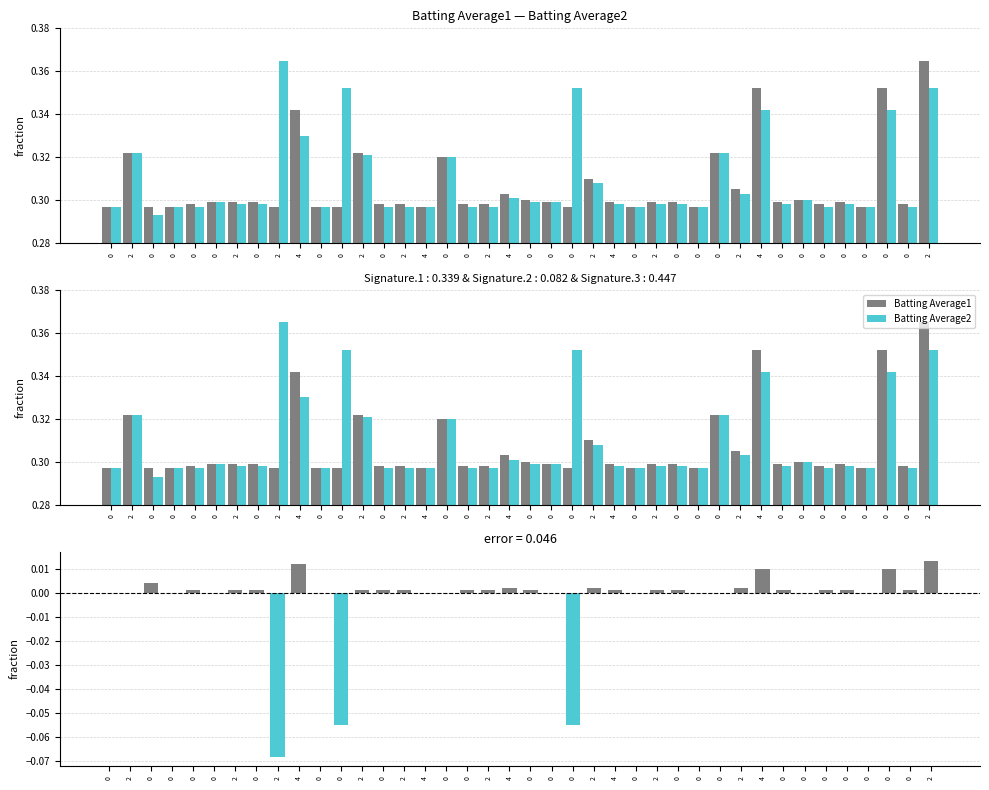

What is the label of the 15th bar from the left?

2